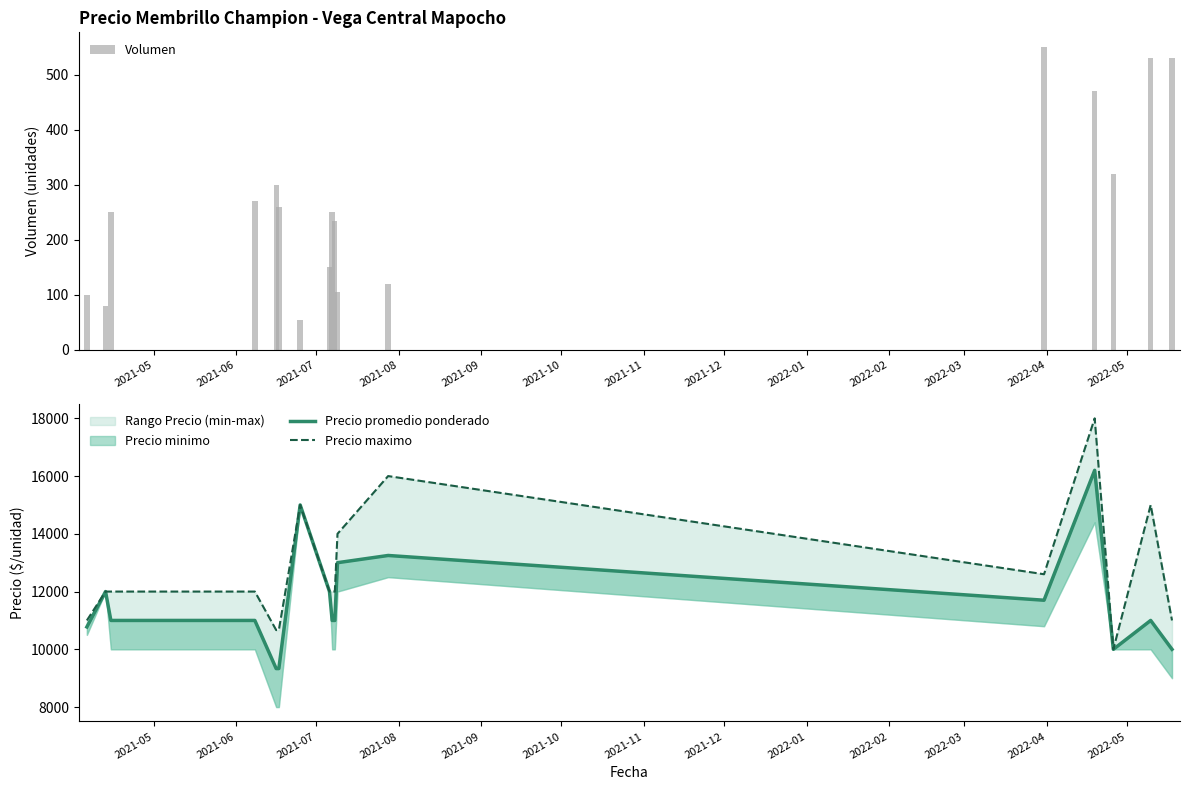

What is the sum of all Volumen values?

4575